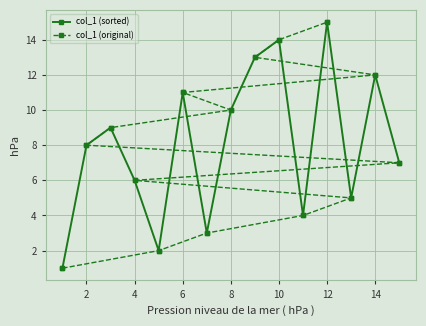

True or false: col_1 (sorted) has a value of 6 at 4.

True